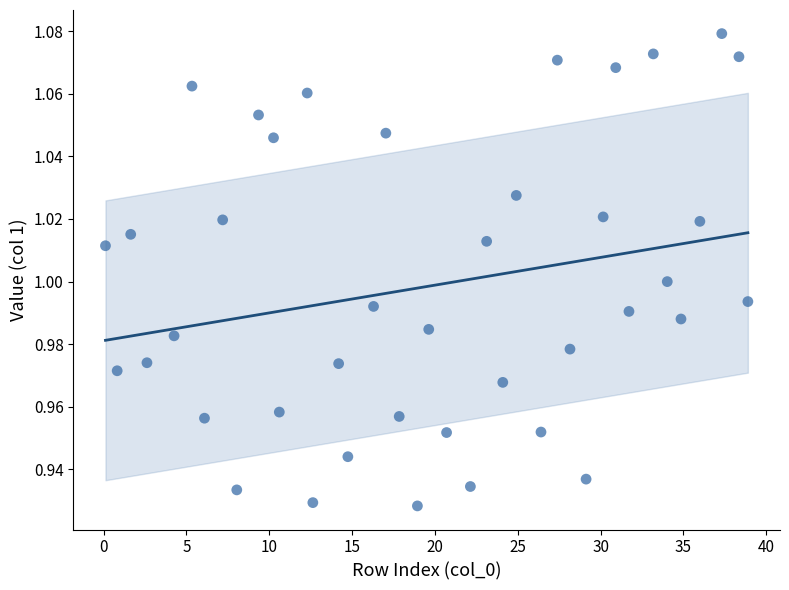

What is the range of X values (max minus min)?

38.8